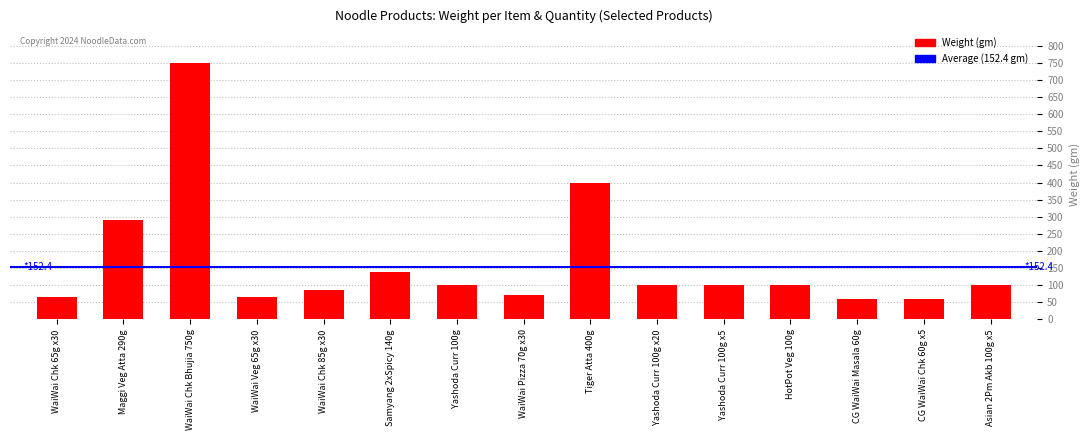

Is it true that the value at Asian 2Pm Akb 100g x5 is 53?

False